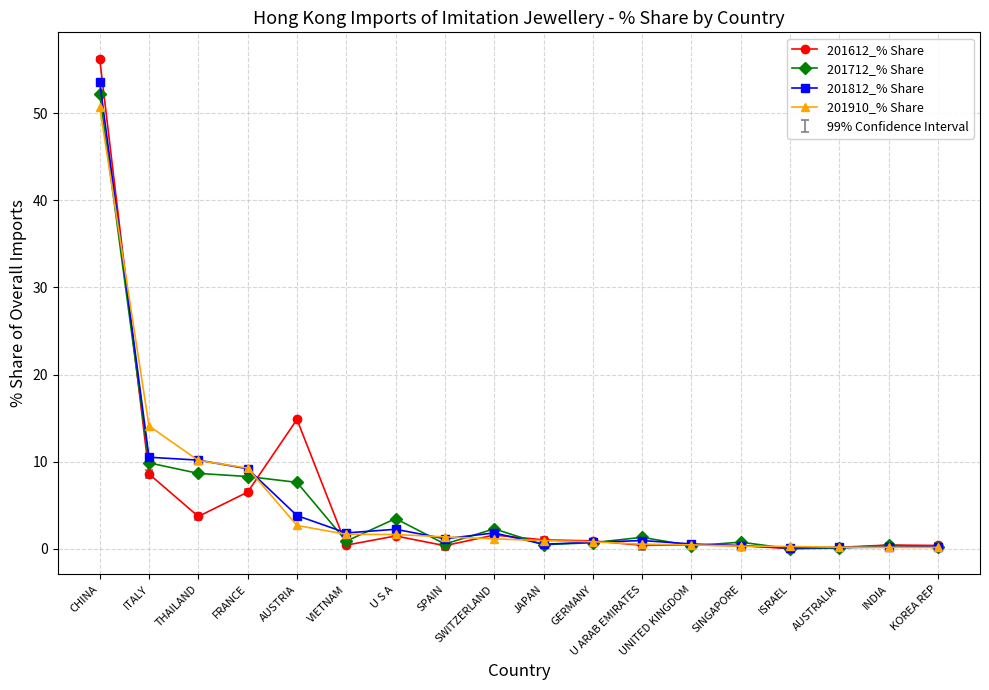

Between which two adjacent categories do 201910_% Share and 201612_% Share first intersect?

CHINA and ITALY